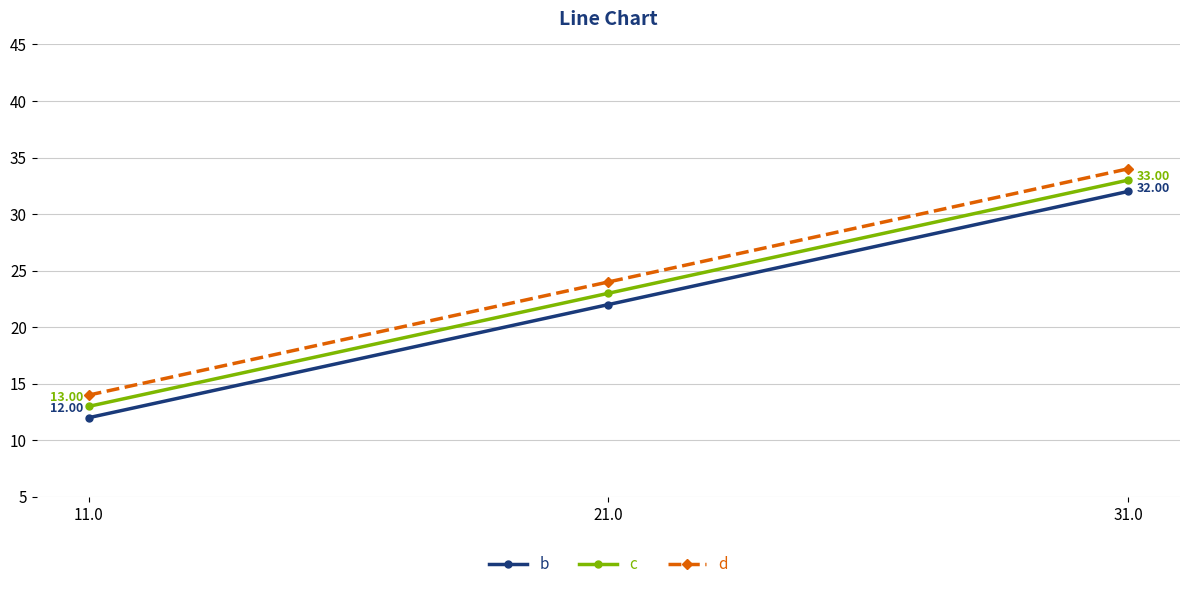

What is the maximum value for b?

32